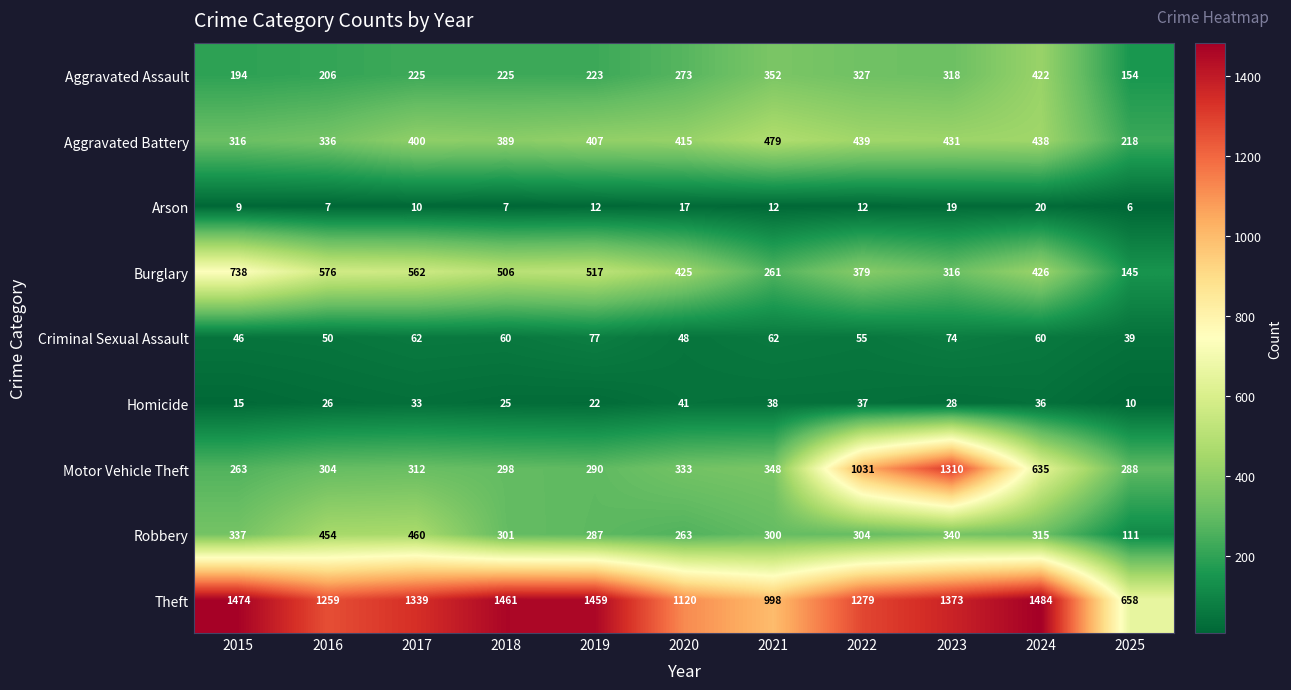

Rank the series by their maximum value, from lowest to highest.

Arson, Homicide, Criminal Sexual Assault, Aggravated Assault, Robbery, Aggravated Battery, Burglary, Motor Vehicle Theft, Theft